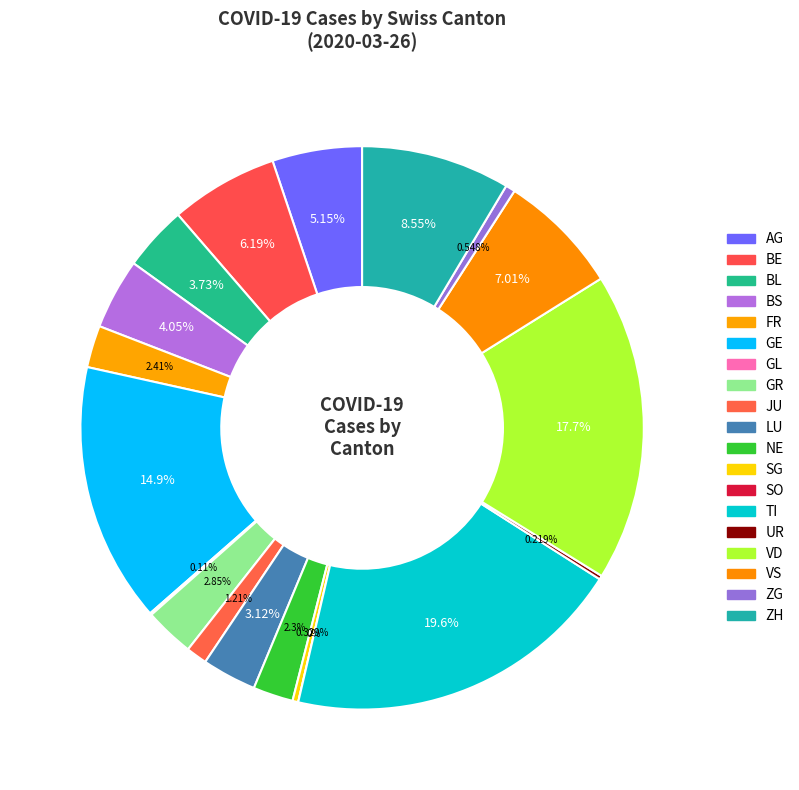

Does ZH represent more than half of the total?

No